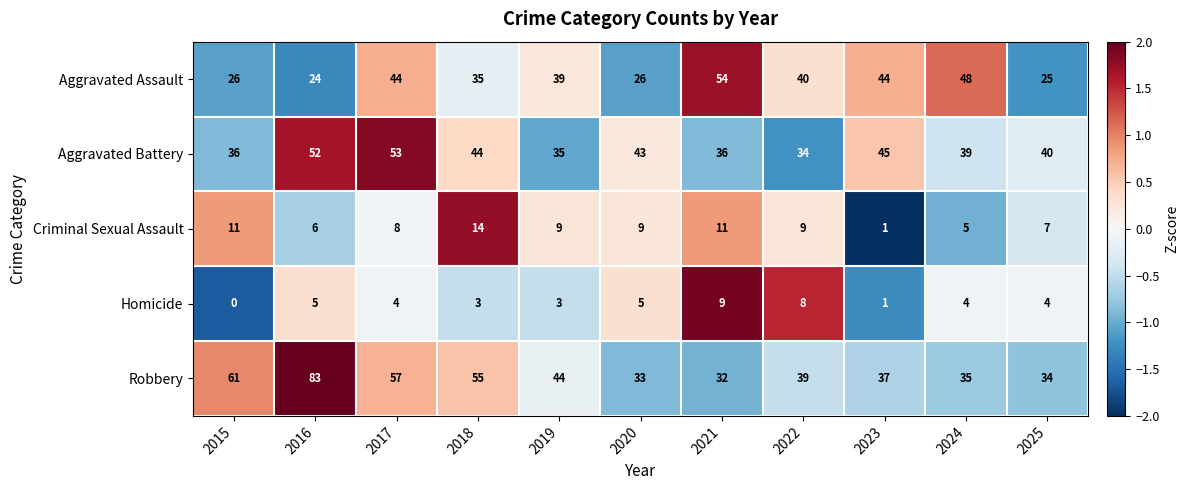

What is the difference between the highest and lowest values at 2016?

78